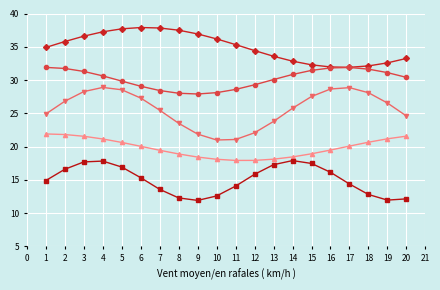

What is the greatest value displayed?

37.9